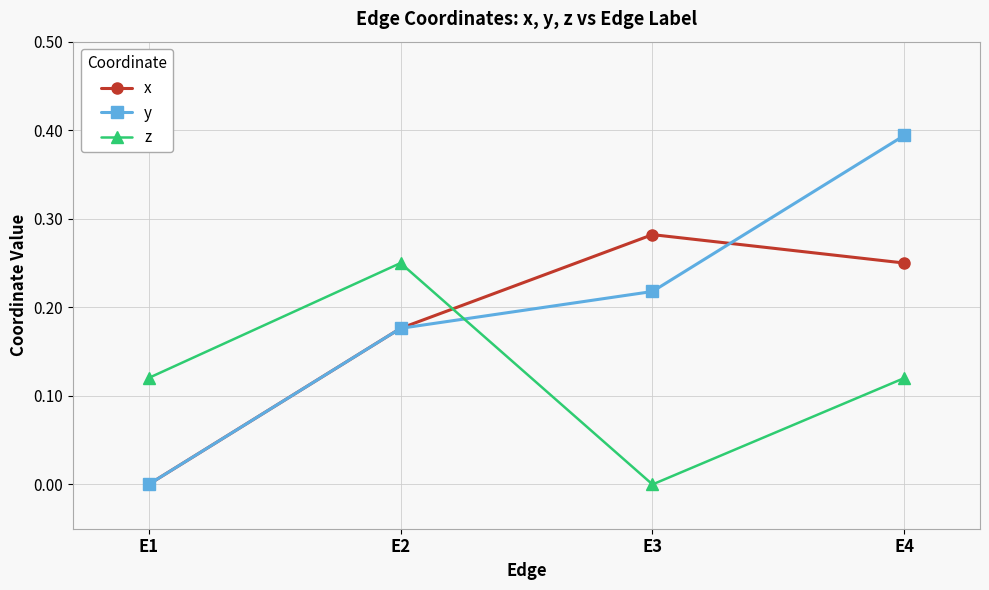

Rank the series by their average value, from highest to lowest.

y, x, z